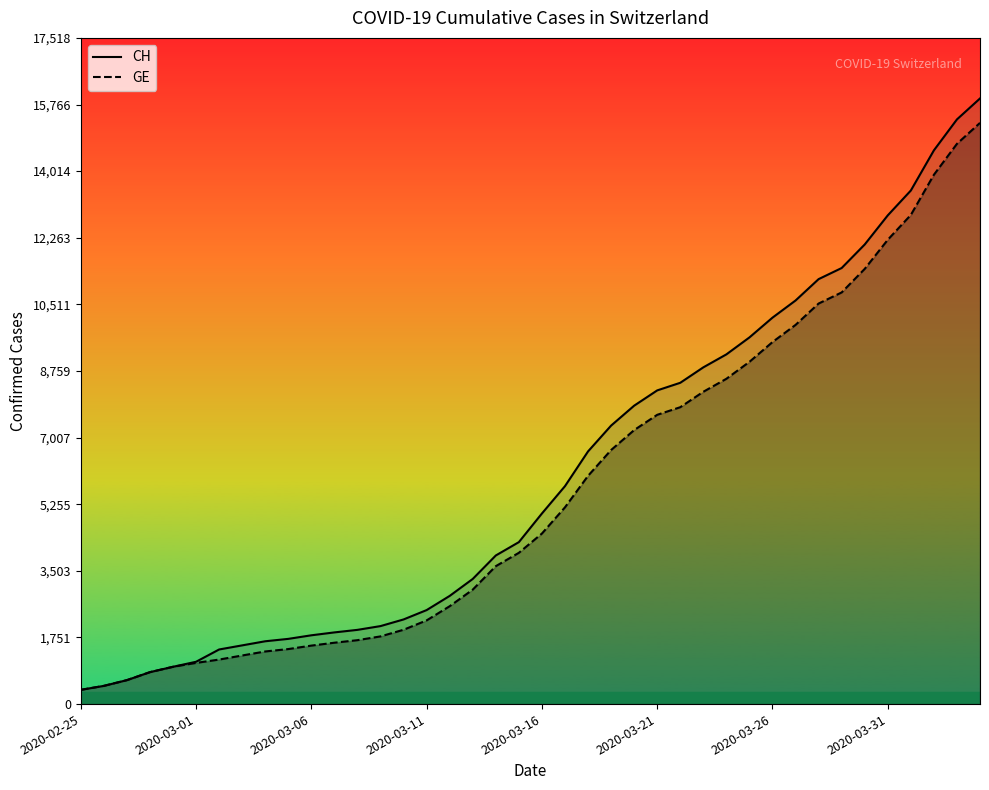

Is it true that GE equals 187 at 2020-02-25?

False